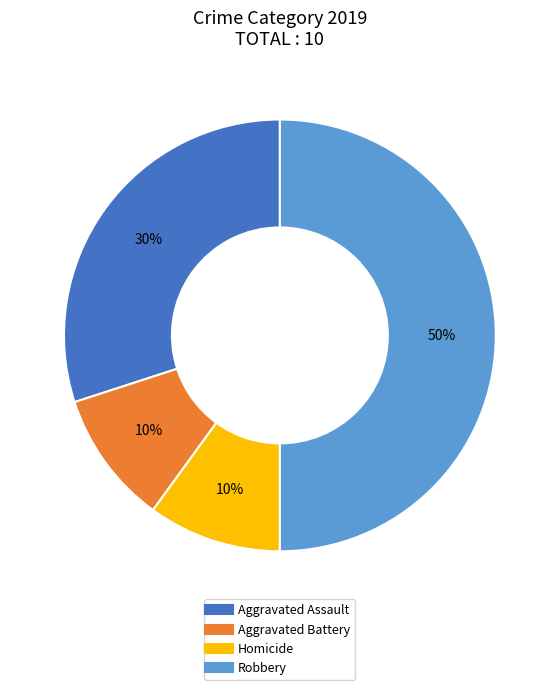

To the nearest percent, what is the average slice percentage?

25%